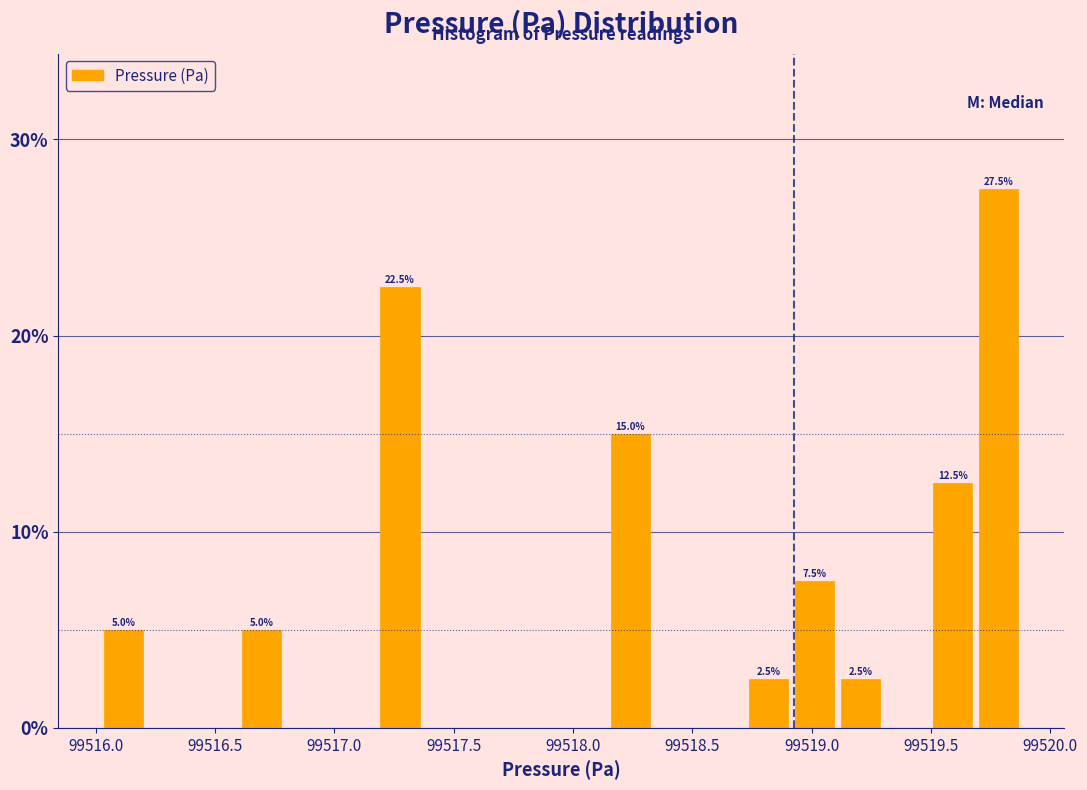

Around what value on the x-axis is the tallest bar? Give the approximate position of its centre, as read against the axis.

99519.80